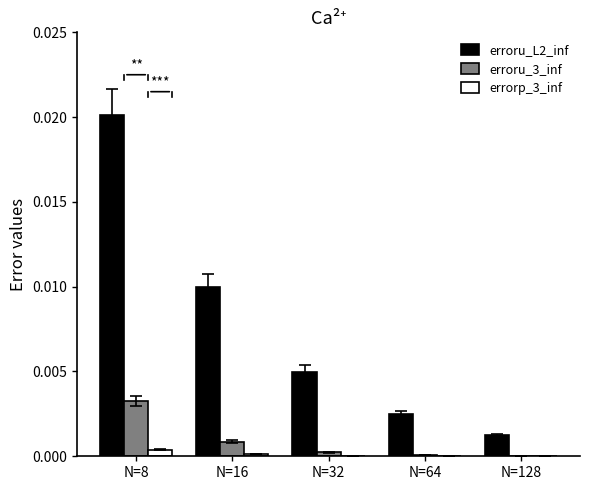

The errorp_3_inf series shows 0.0 at N=64. True or false?

True